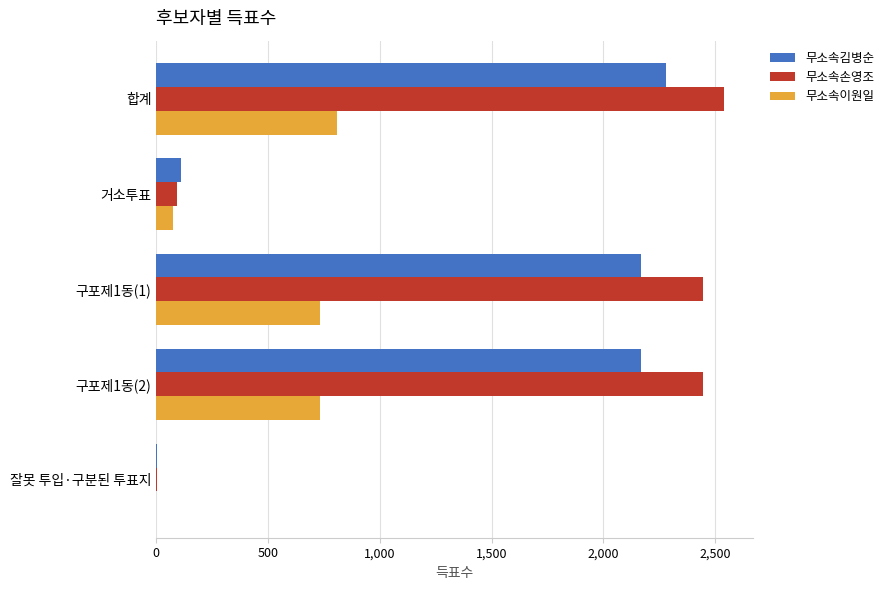

True or false: 무소속이원일 has a value of 807 at 합계.

True